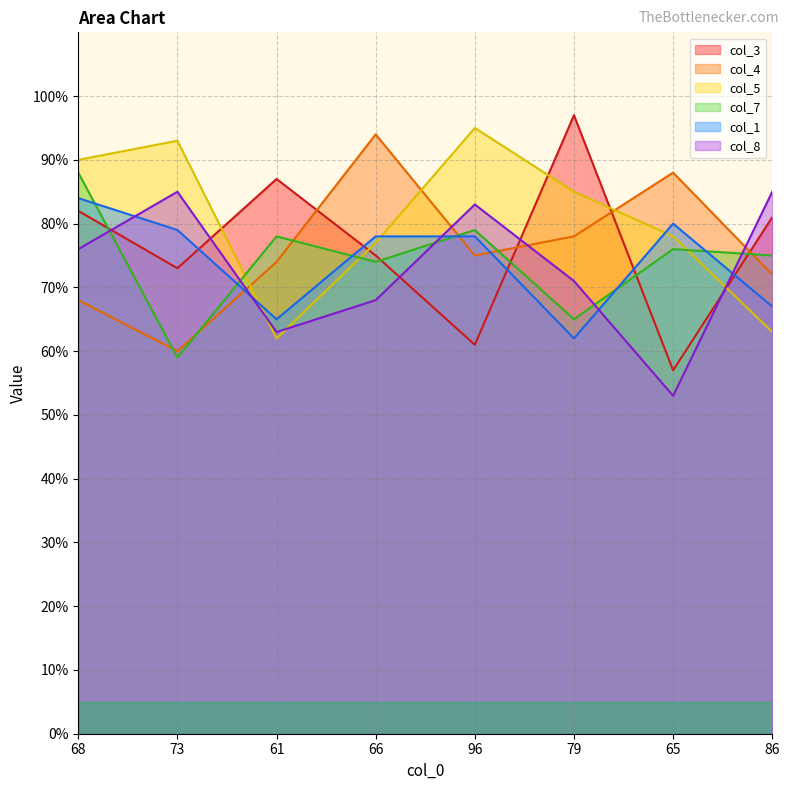

What is the lowest value of the col_4 series?

60